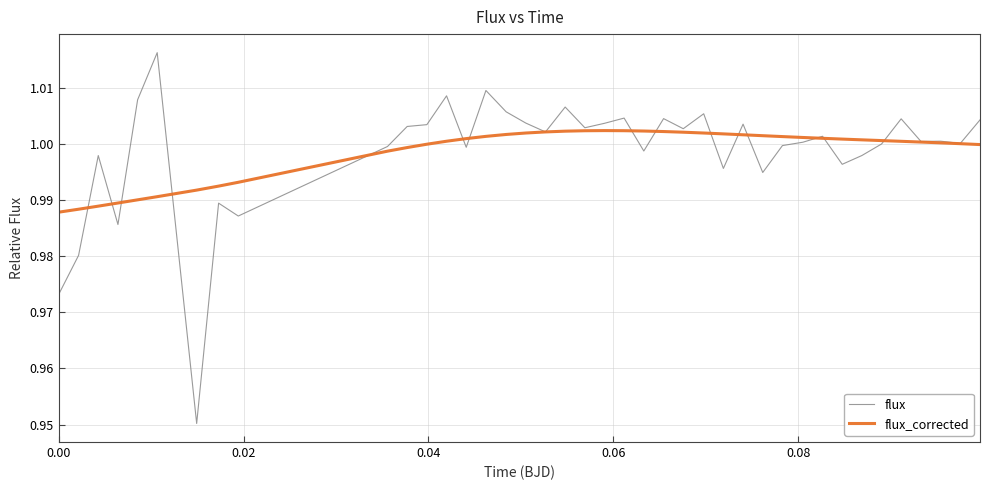

Which series has the widest spread of values?

flux